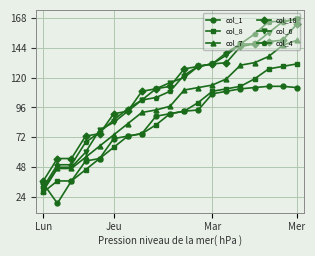

How many values in the col_6 series are below 116?

9